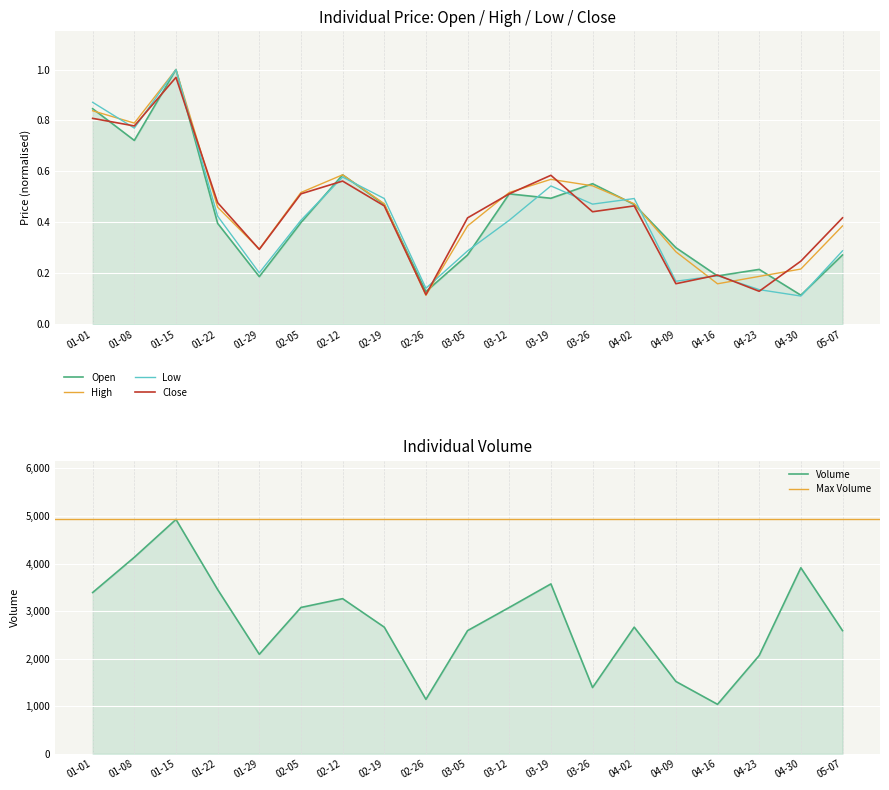

Which series changed the most between 01-08 and 02-05?

Volume